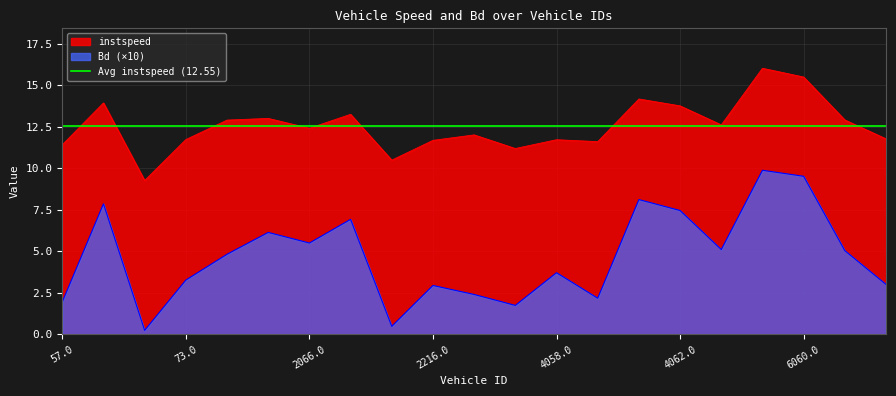

Which category has the lowest value across all series?

66.0